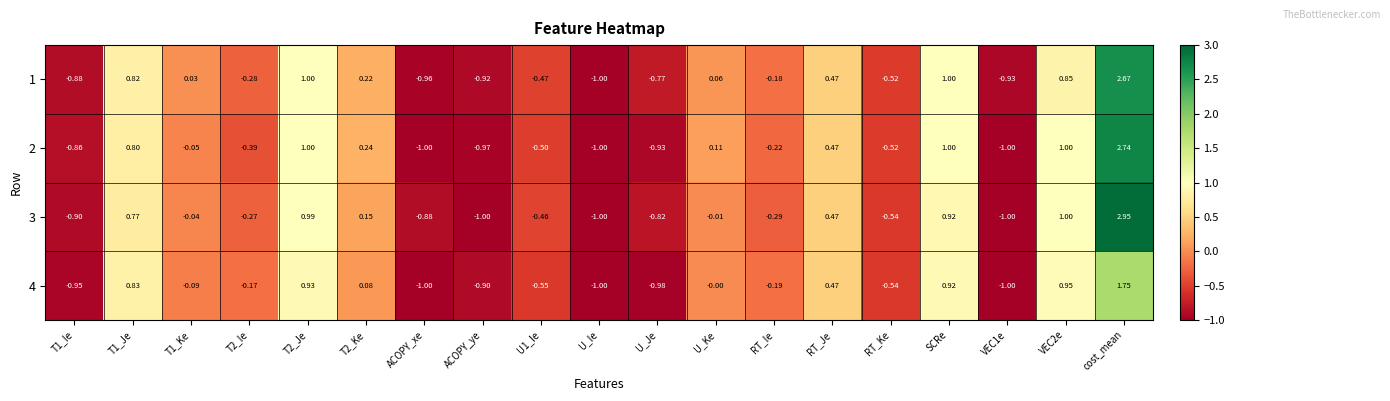

Which series has the largest range (max minus min)?

3